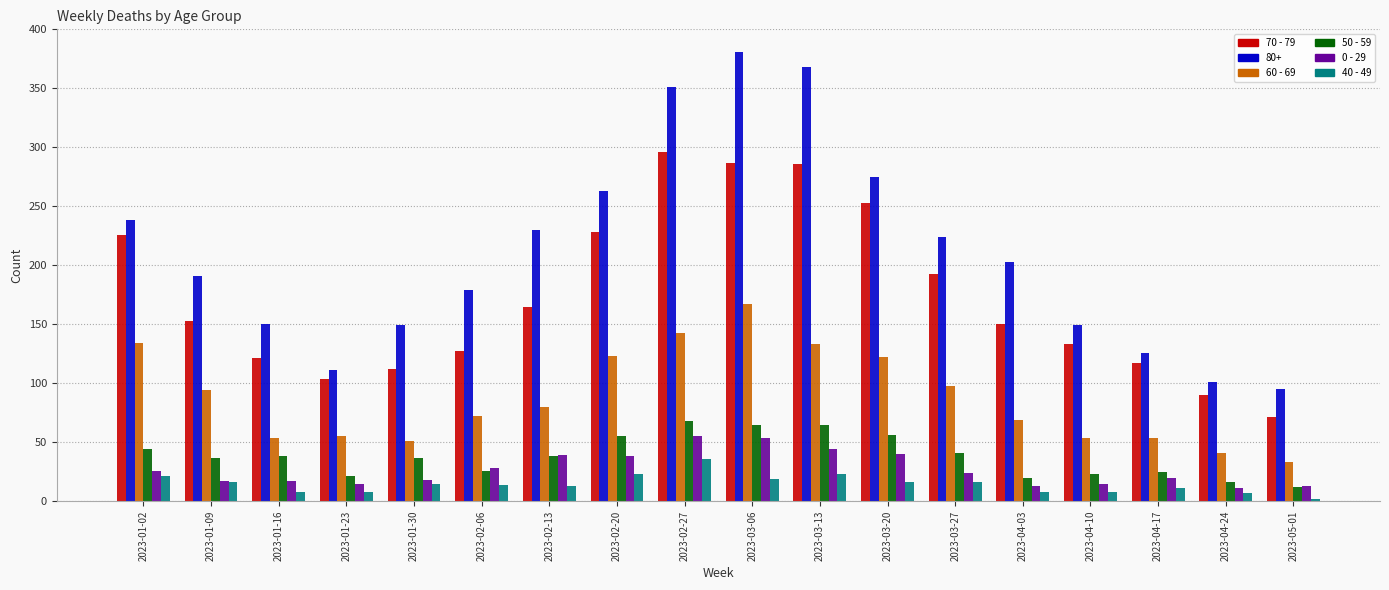

Is the value of 70 - 79 at 2023-03-20 greater than the value of 60 - 69 at 2023-01-02?

Yes